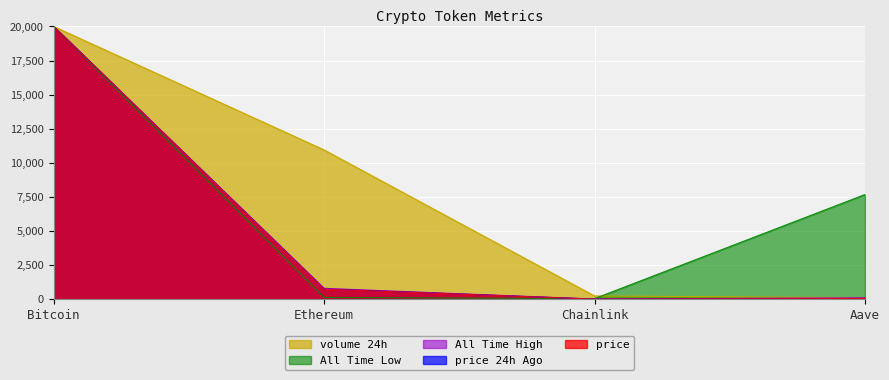

At Aave, list the series in order from smallest to largest.

price, price24hAgo, allTimeHigh, volume24h, allTimeLow